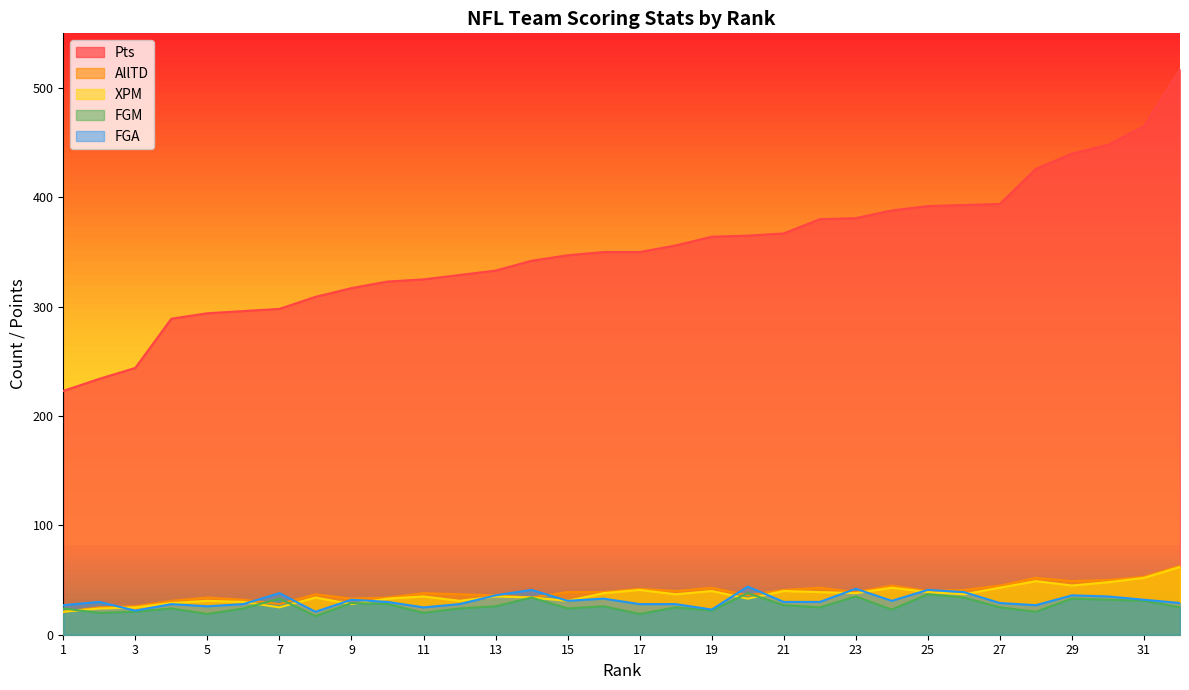

Rank the series by their maximum value, from lowest to highest.

FGM, FGA, XPM, AllTD, Pts